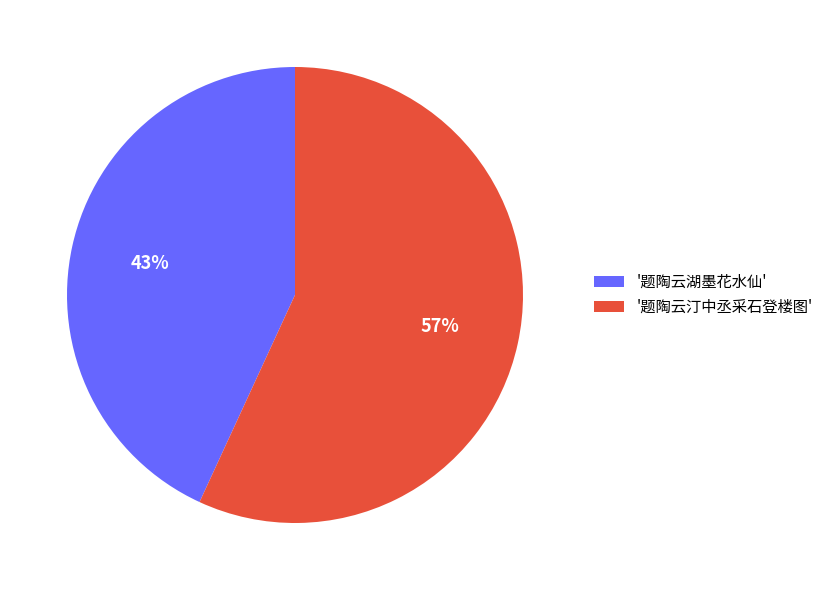

Count the number of slices in the pie.

2